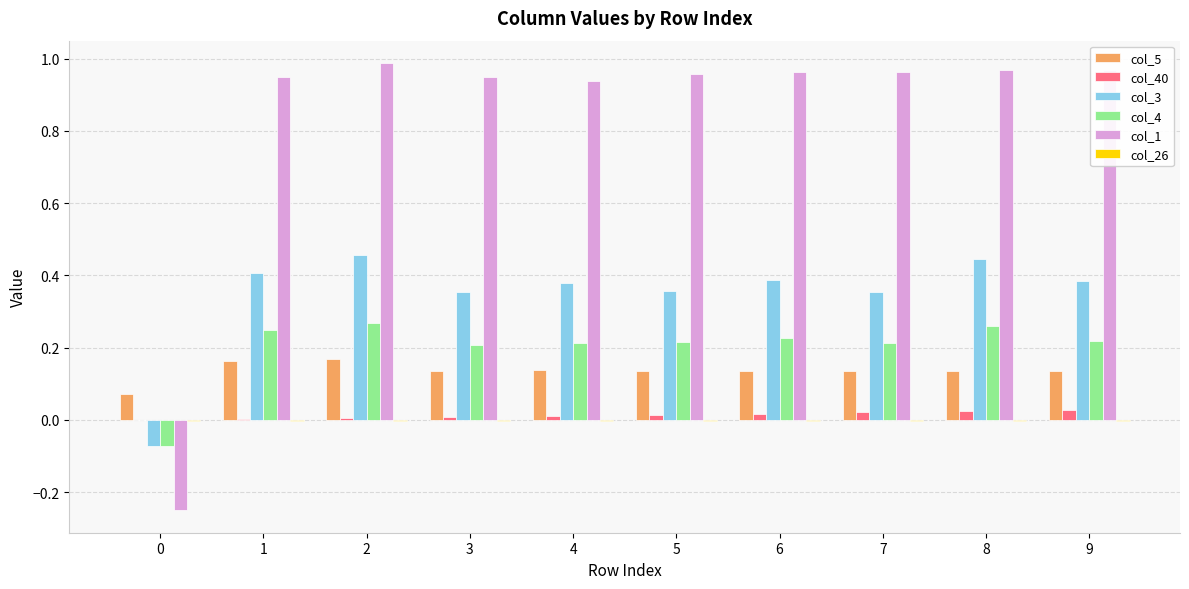

Is the value of col_1 at 1 greater than the value of col_40 at 7?

Yes